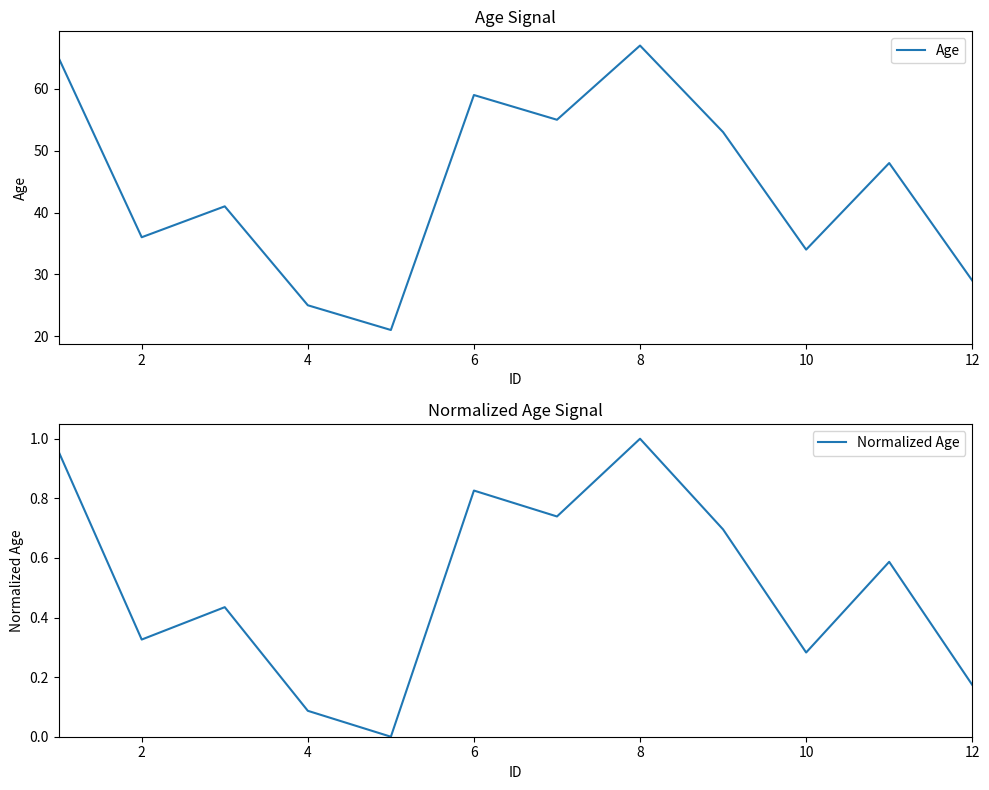

Count the number of categories in the chart.

12